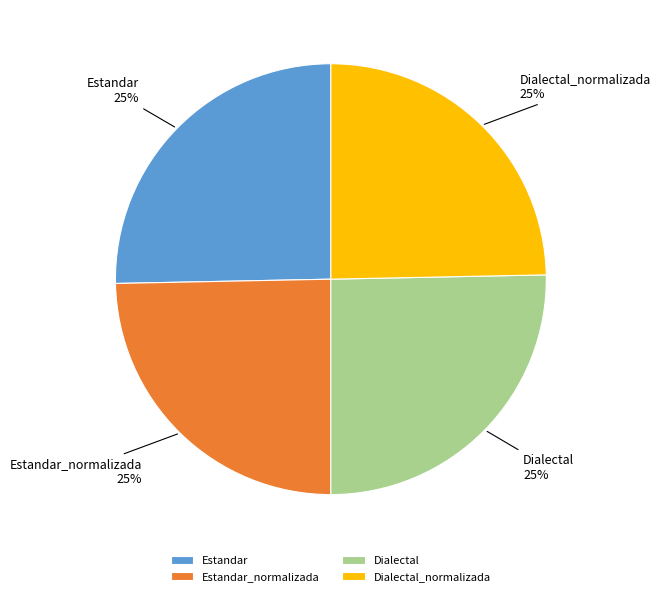

To the nearest percent, what is the combined percentage of Estandar_normalizada and Dialectal?

50%